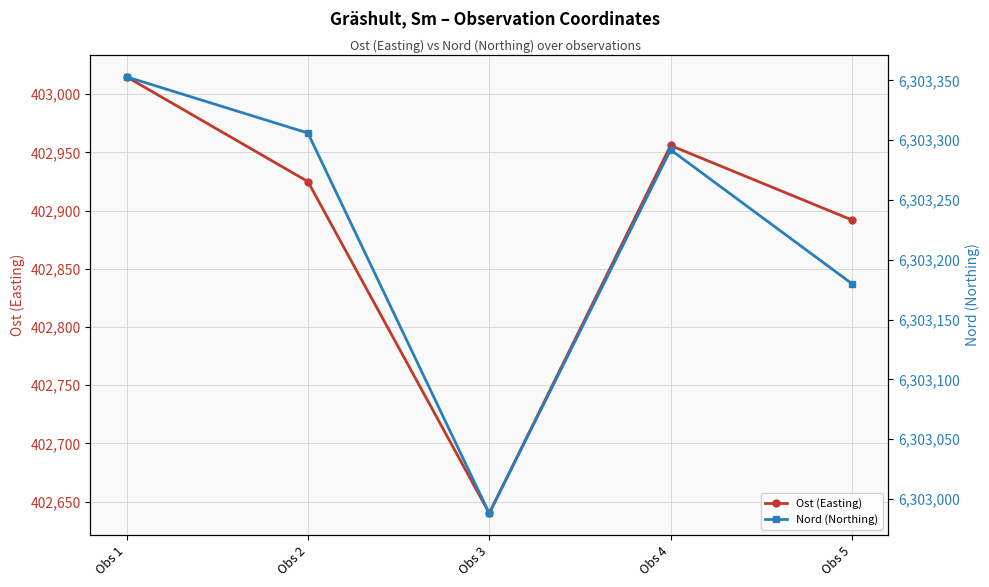

How many values in the Nord (Northing) series are below 6303292?

2